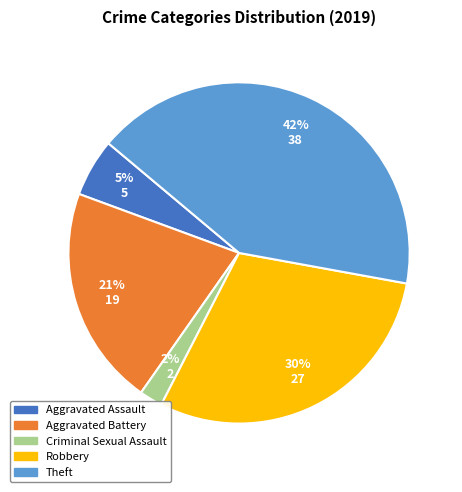

How many segments does this pie chart have?

5